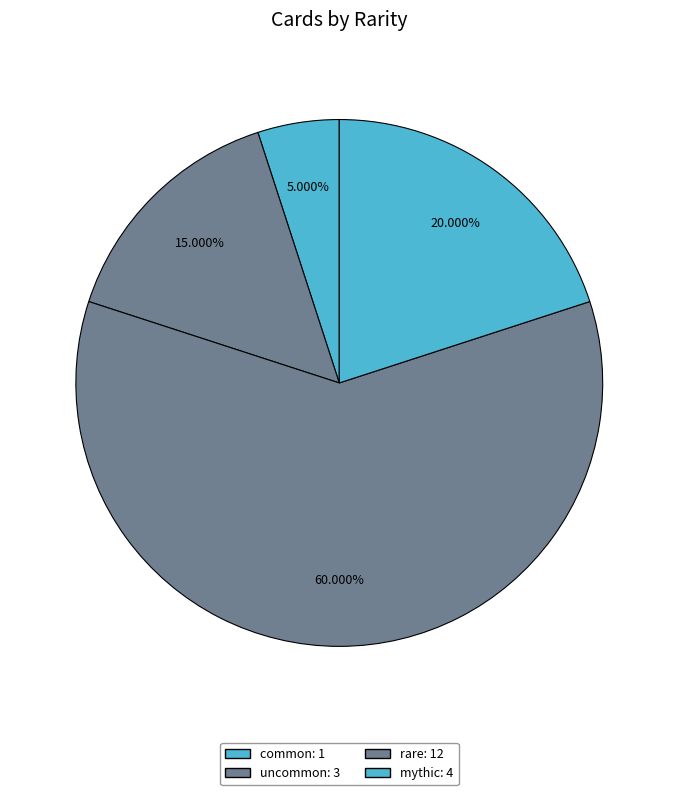

What percentage is the uncommon slice, to the nearest percent?

15%